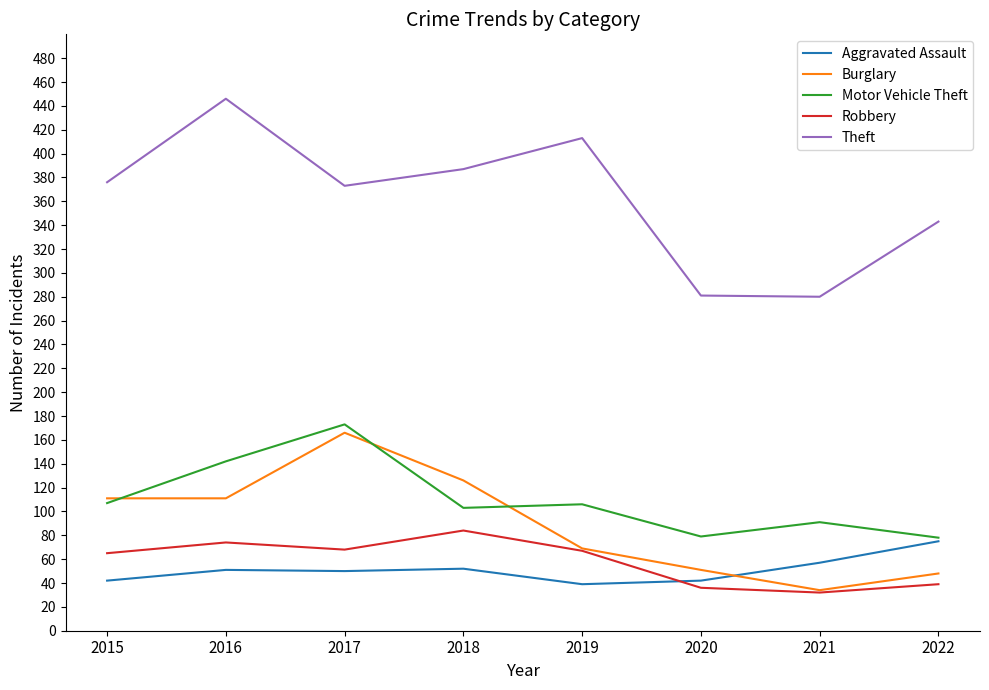

What is the smallest value displayed?

32